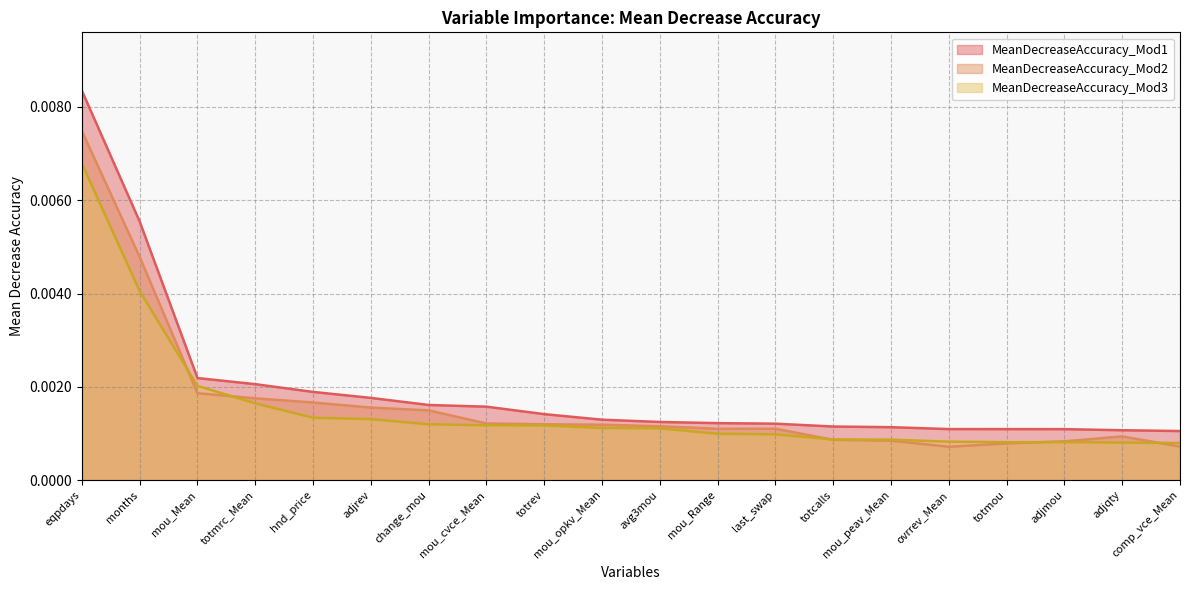

Does the chart have visible grid lines?

Yes